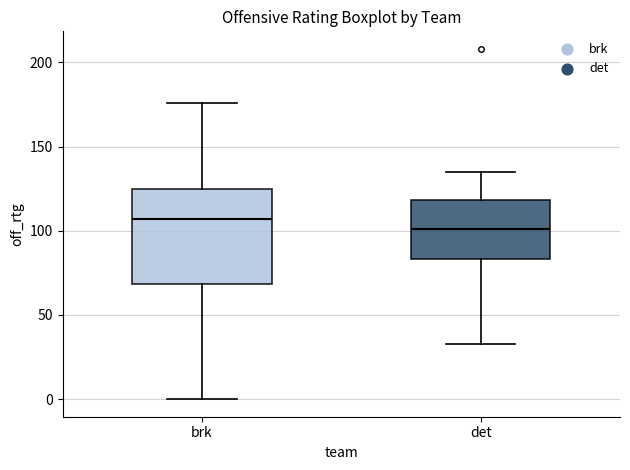

Reading left to right, transcribe this box plot: for each box, give where its median line is, the range the box spans, and where its two whiskers end, as read against the y-axis. The values are not printed on the chart, so give them approximately, as read against the axis.

brk: median 105, box 70 to 125, whiskers 0 to 175
det: median 100, box 85 to 120, whiskers 35 to 135